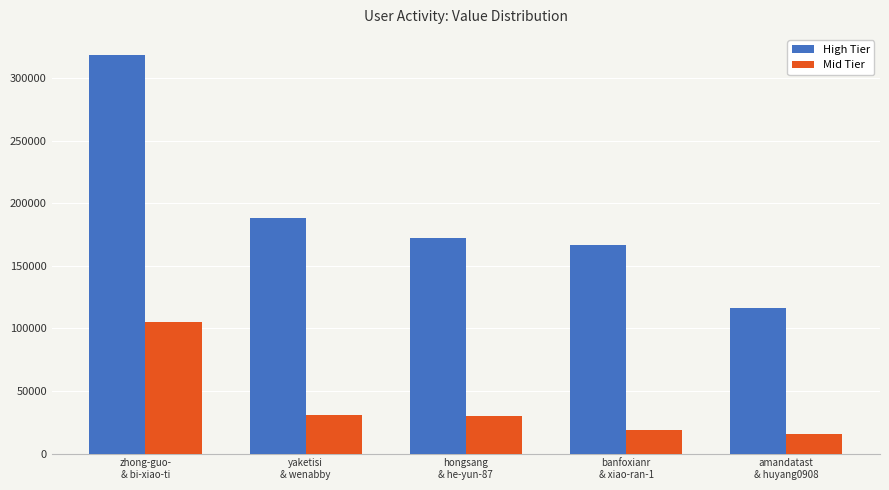

At banfoxianr
& xiao-ran-1, list the series in order from smallest to largest.

Mid Tier, High Tier